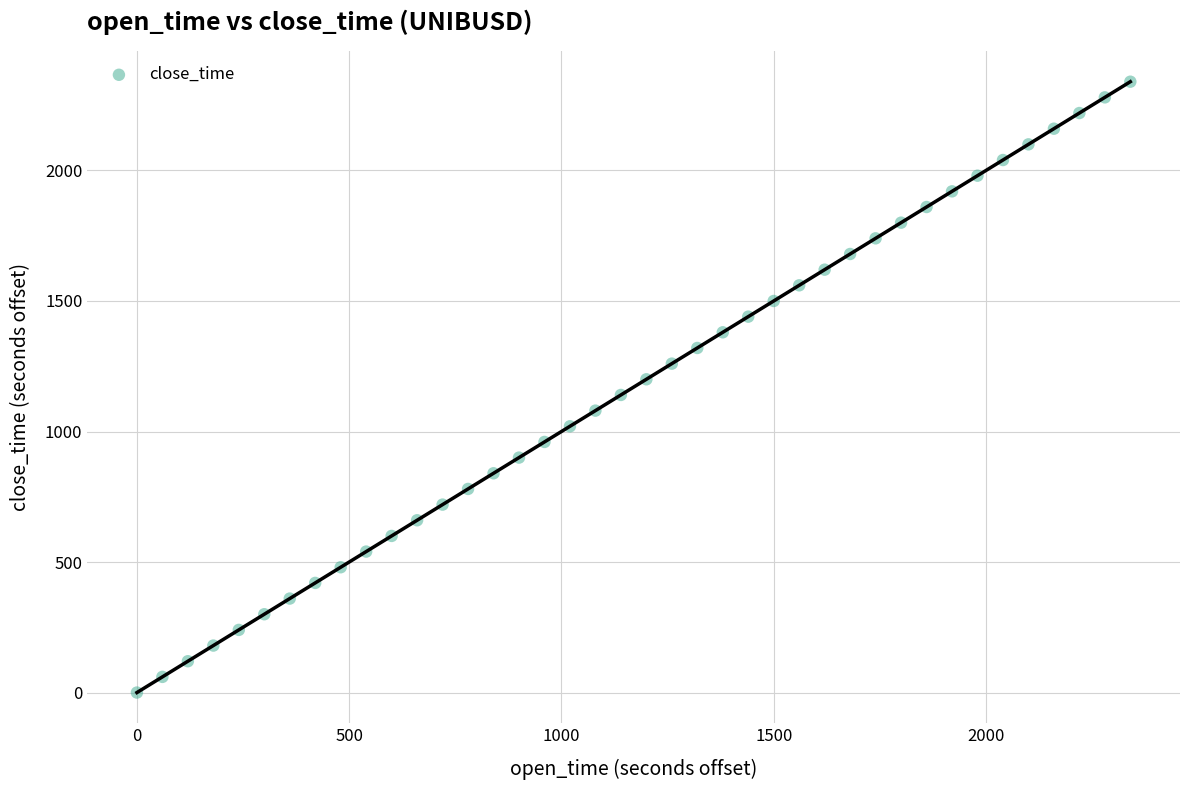

What is the range of X values (max minus min)?

2340